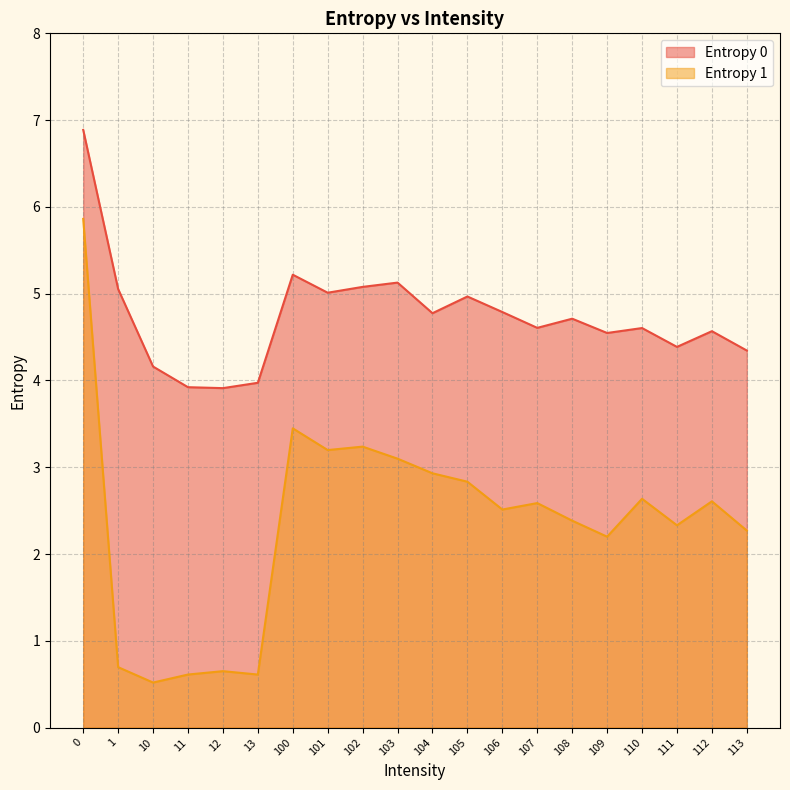

How many data points in Entropy 0 are above 4?

17